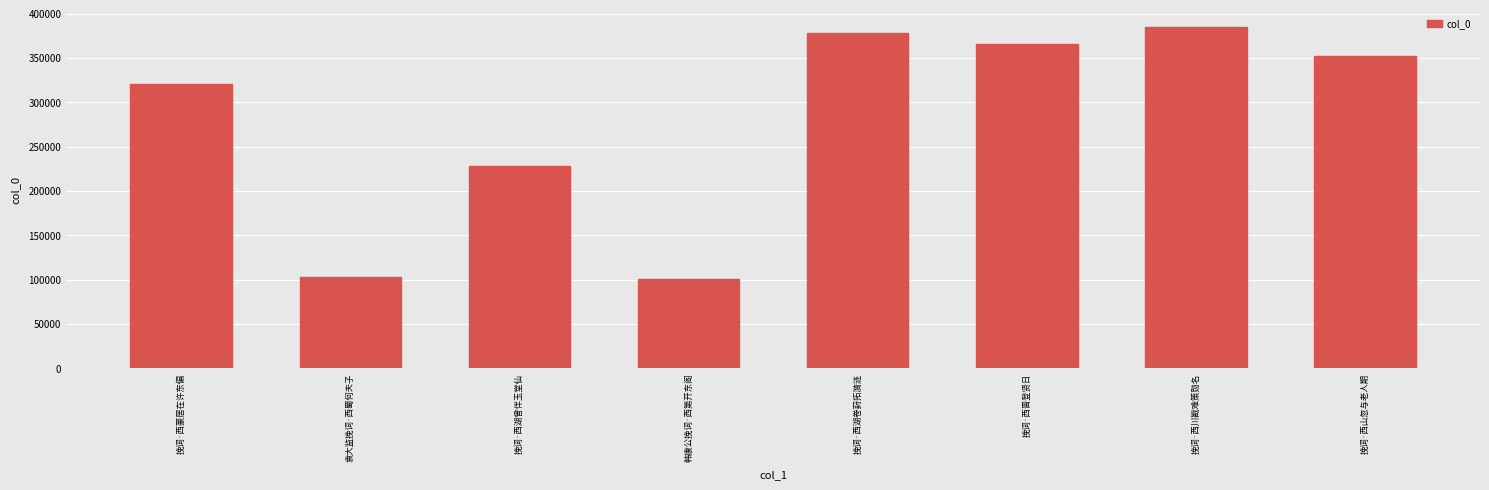

What is the ratio of the value at 挽词·西湖曾伴玉堂仙 to the value at 挽词·西山忽与老人期?

0.6